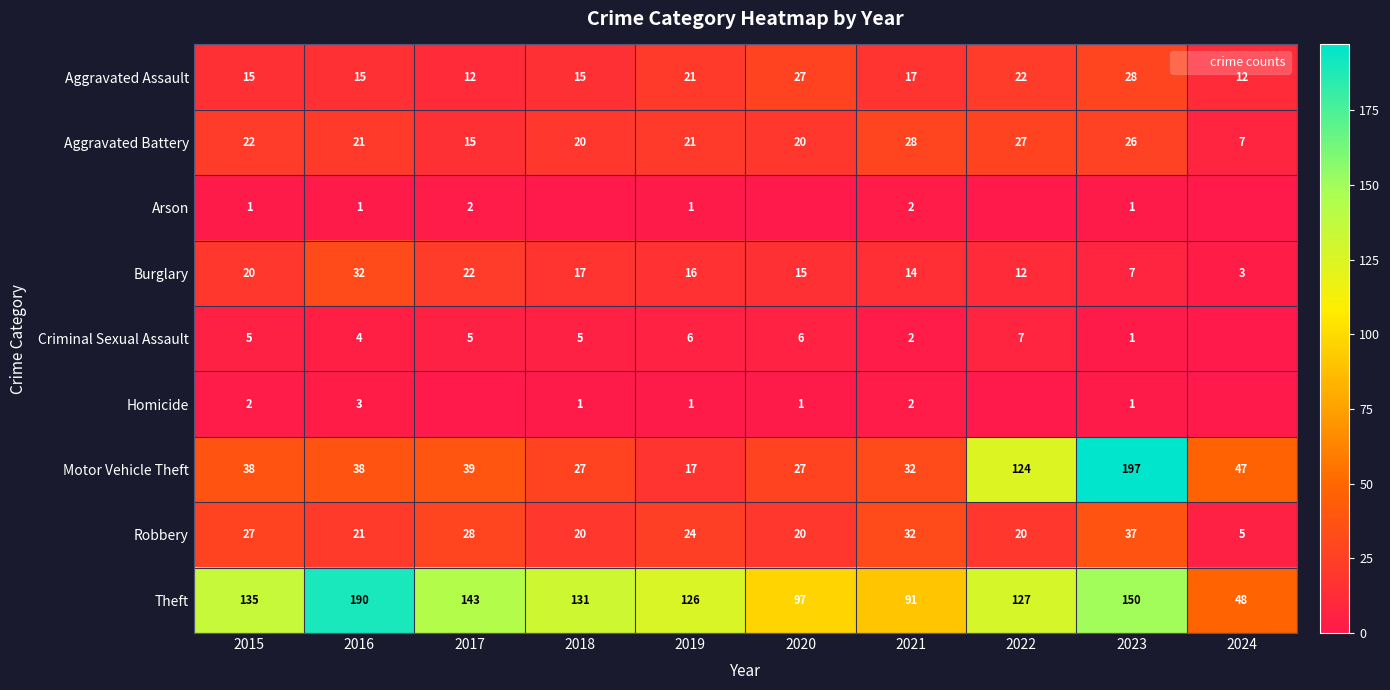

How many distinct data groups are displayed?

9